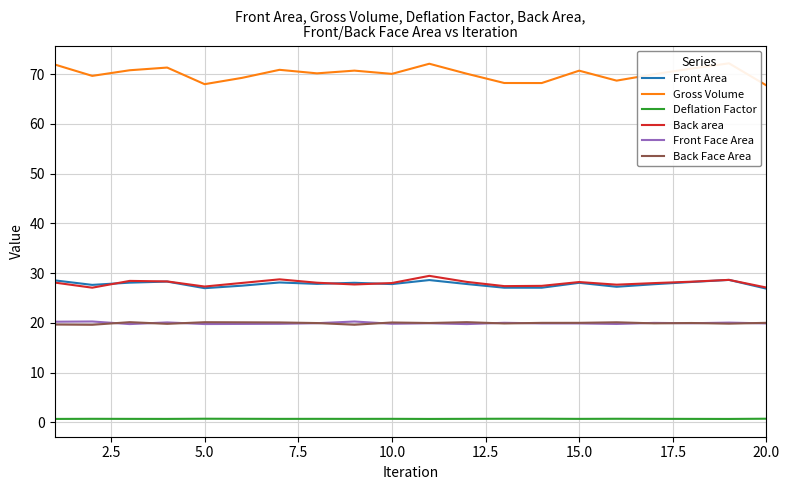

How many data points does each series have?

20